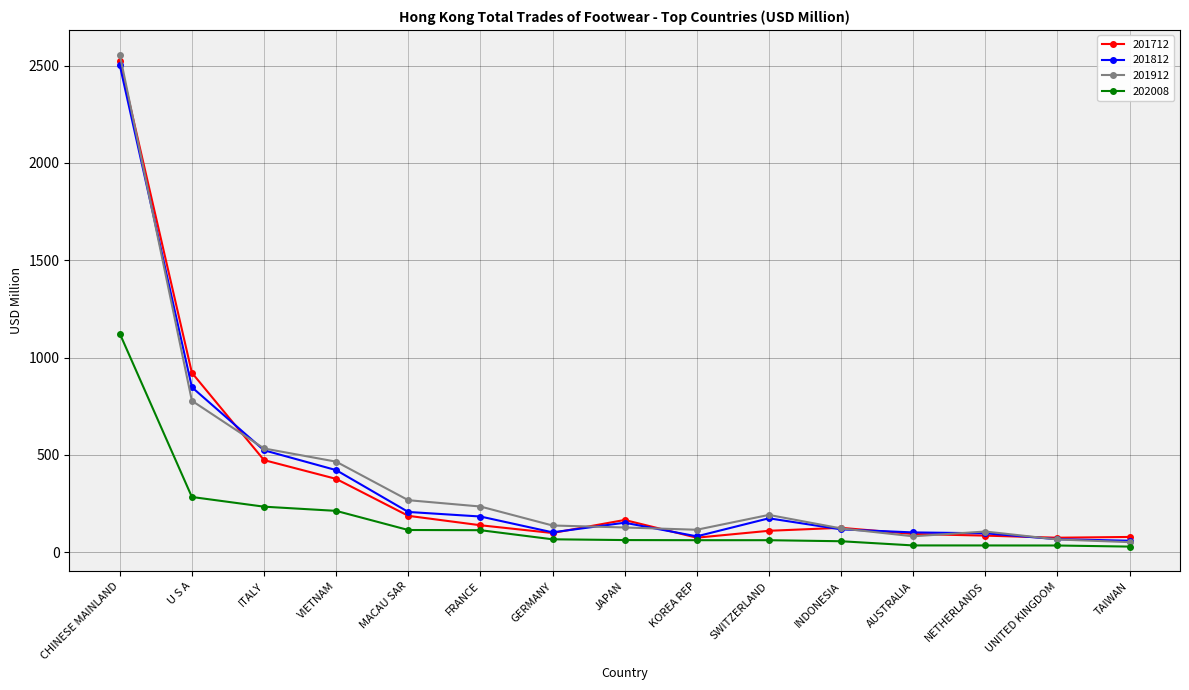

What is the highest value of the 201912 series?

2556.8